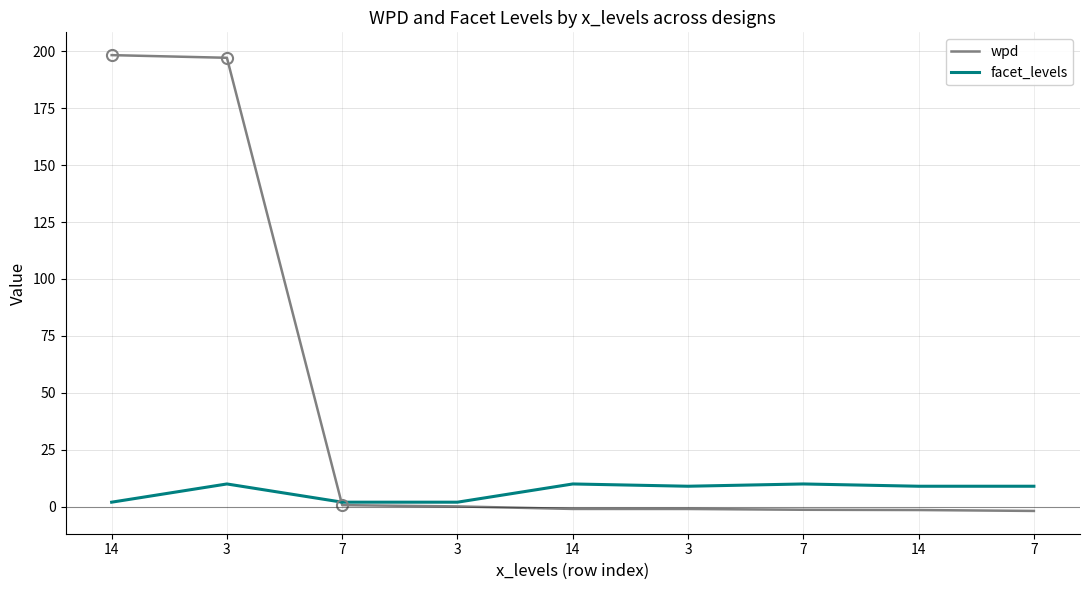

What are all the series names shown in the legend?

wpd, facet_levels